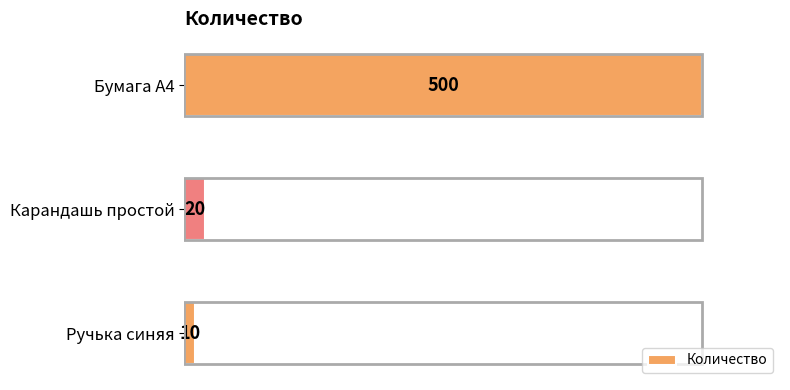

Reading bottom to top, transcribe all the data shown in this chart.

Ручька синяя=10	Карандашь простой=20	Бумага А4=500